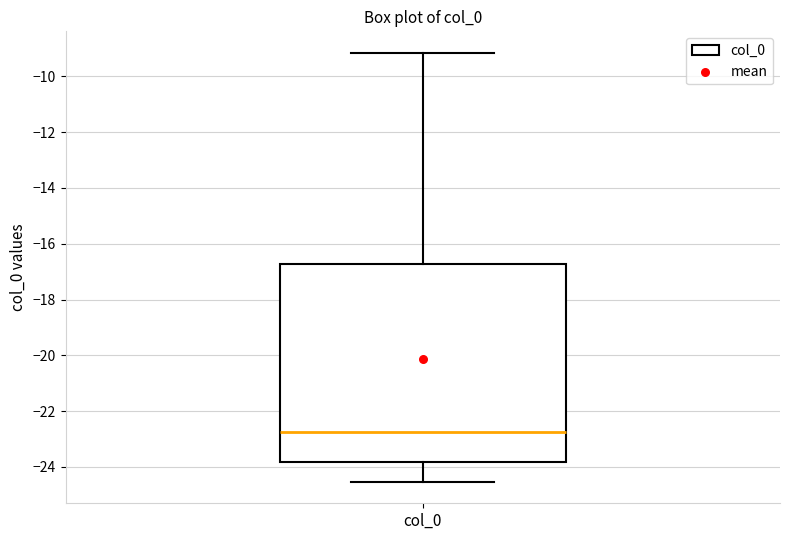

Where is the lower edge of the box for col_0 on the y-axis? The values are not printed on the chart, so give them approximately, as read against the axis.

-23.8